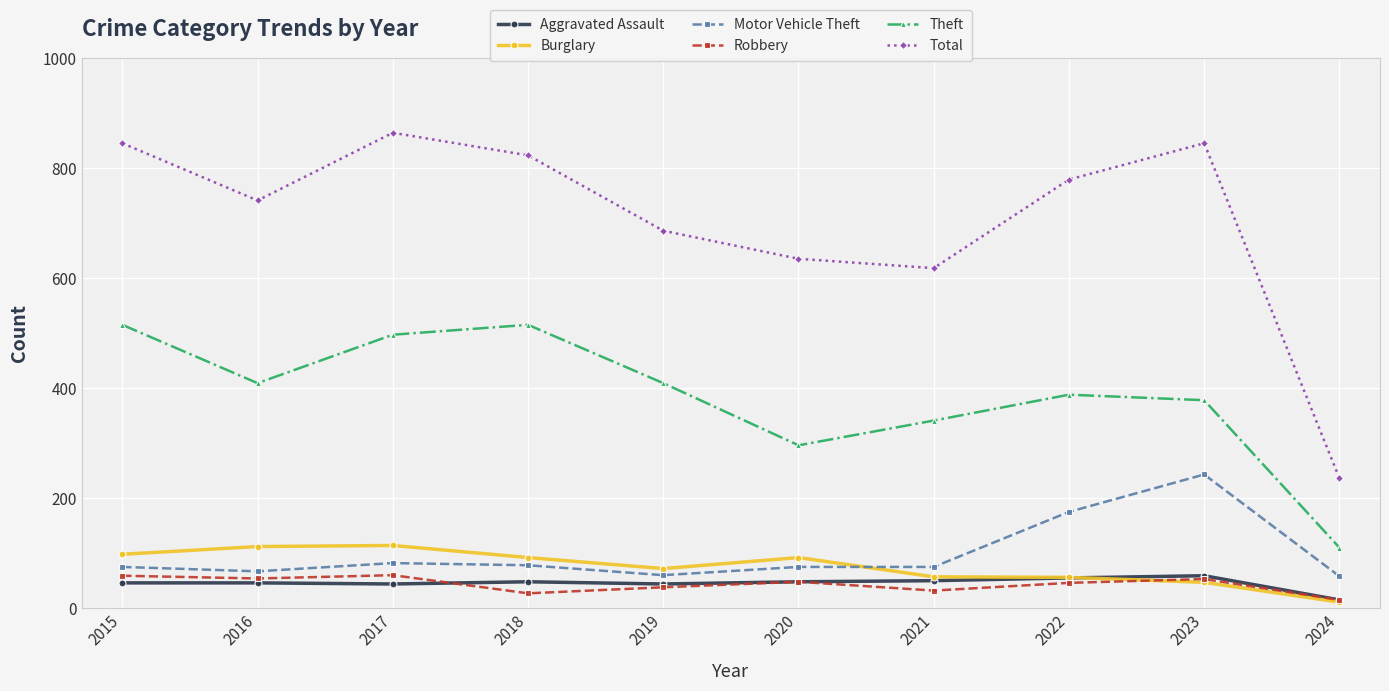

The Burglary series shows 57 at 2021. True or false?

True